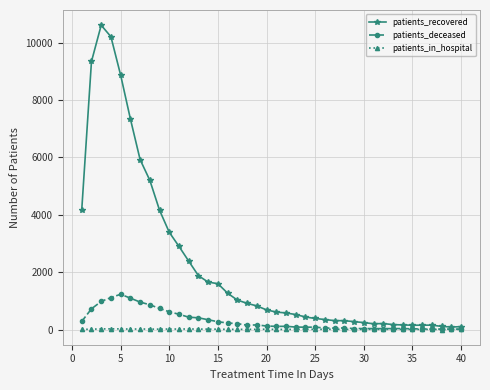

What is the average value of the patients_deceased series?

309